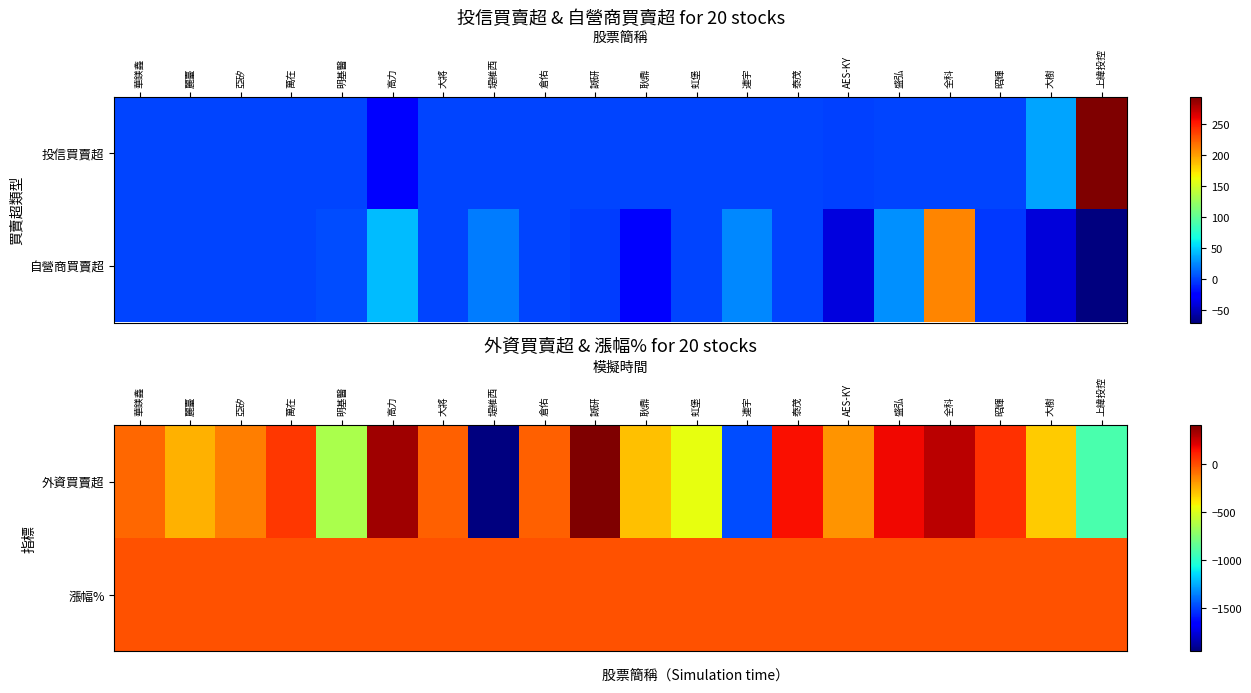

The 漲幅% series shows -8.5 at 大樹. True or false?

False